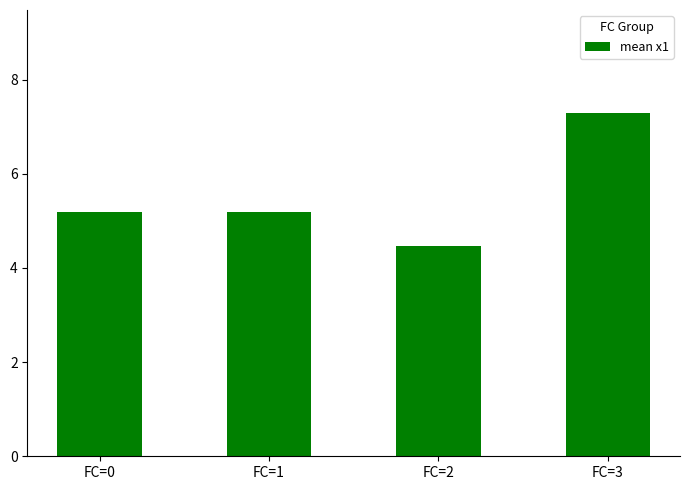

What is the difference between the maximum and minimum values?

2.8